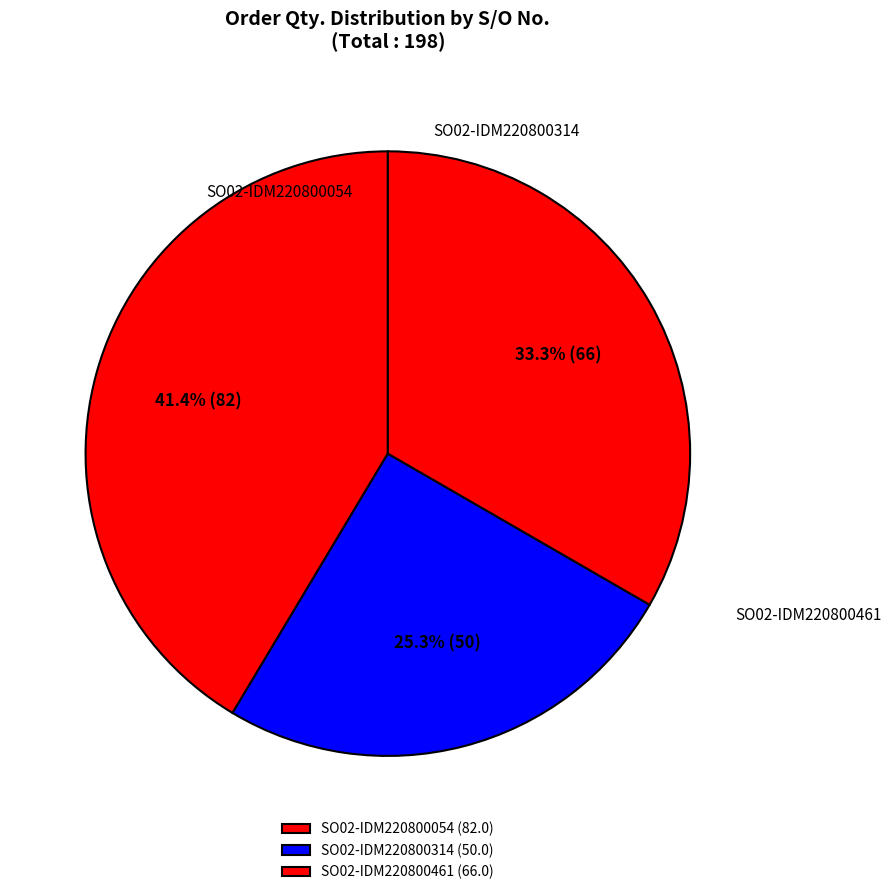

Is there any slice that represents more than half of the pie?

No